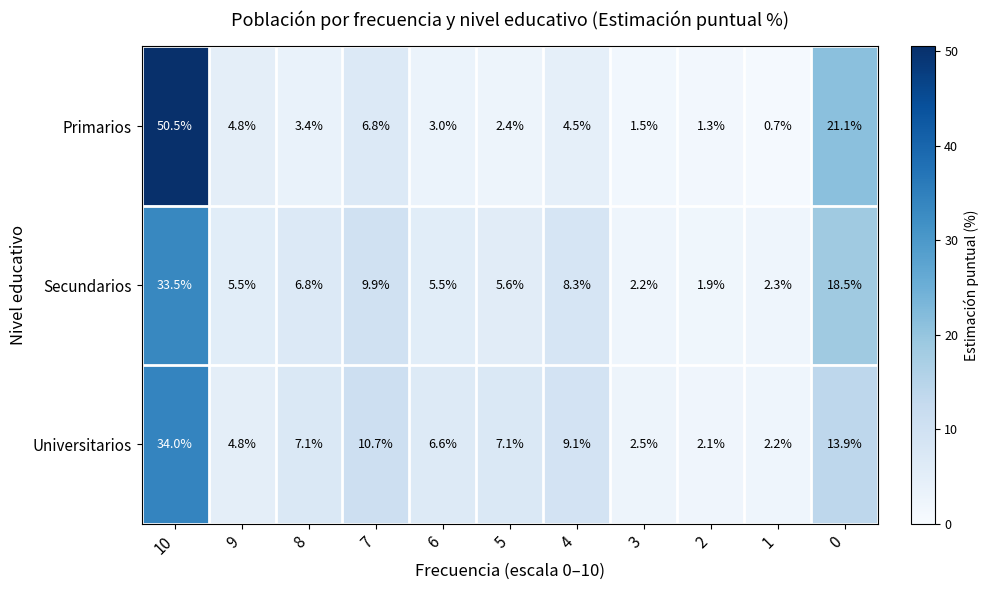

Is it true that Universitarios equals 1.1 at 2?

False